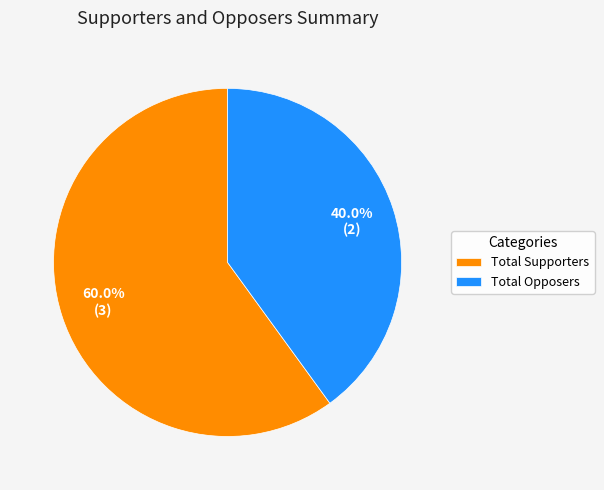

What is the smallest slice in the pie chart?

Total Opposers